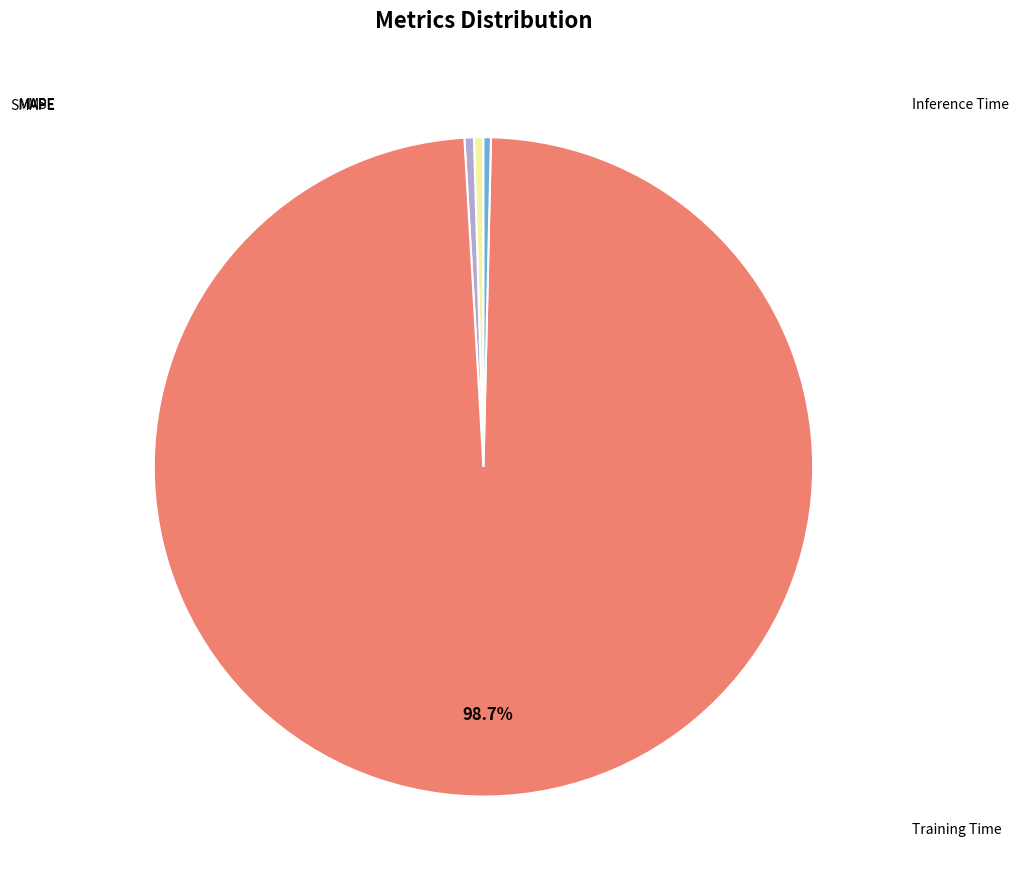

Is there any slice that represents more than half of the pie?

Yes